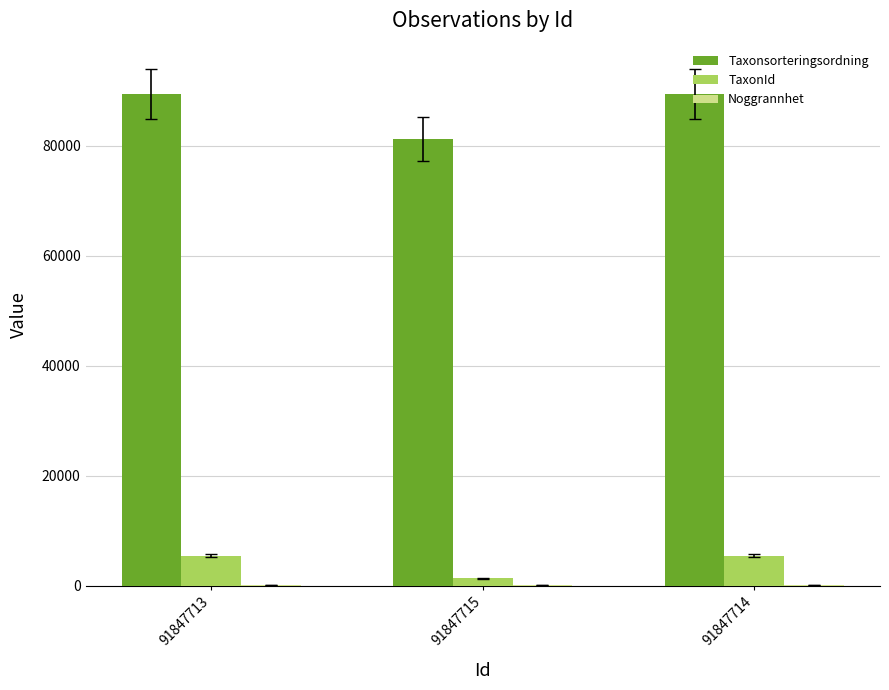

What is the maximum value for Taxonsorteringsordning?

89410